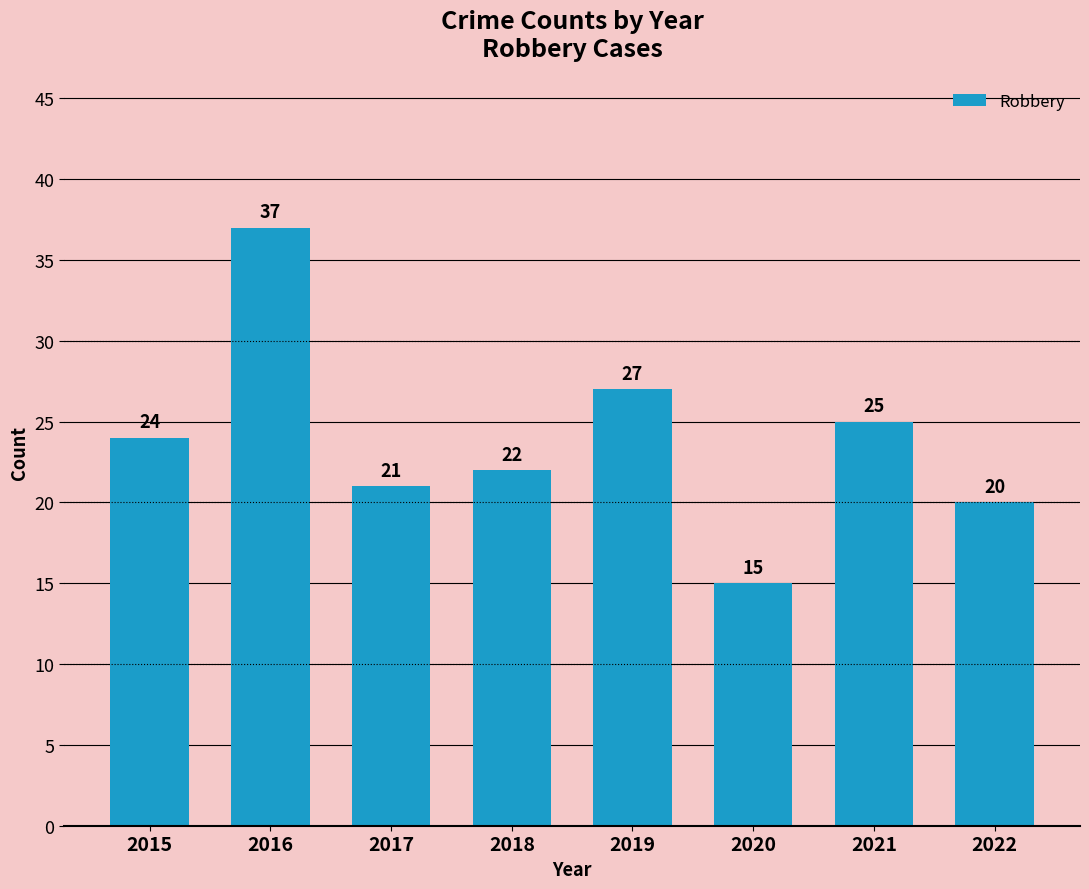

Does the chart contain stacked bars?

No